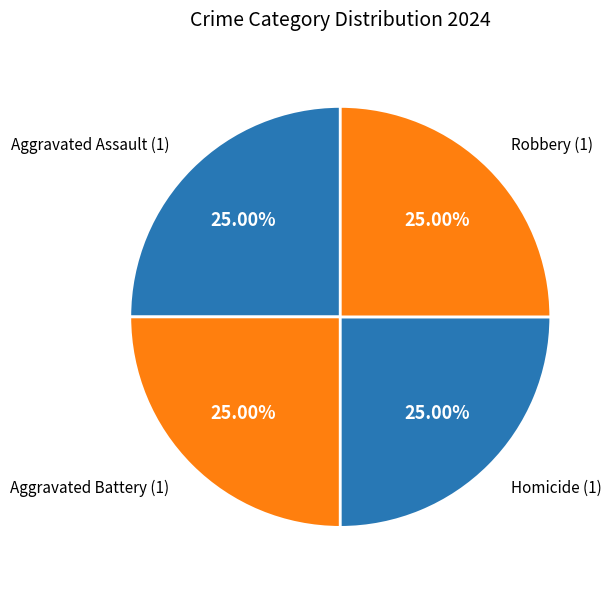

Is there a majority slice in this chart?

No